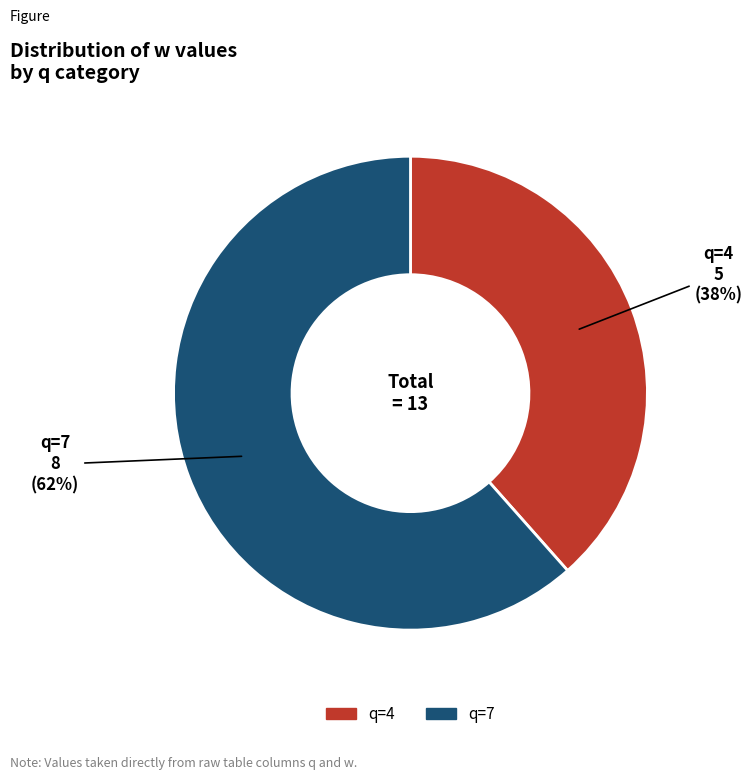

To the nearest percent, what is the average slice percentage?

50%